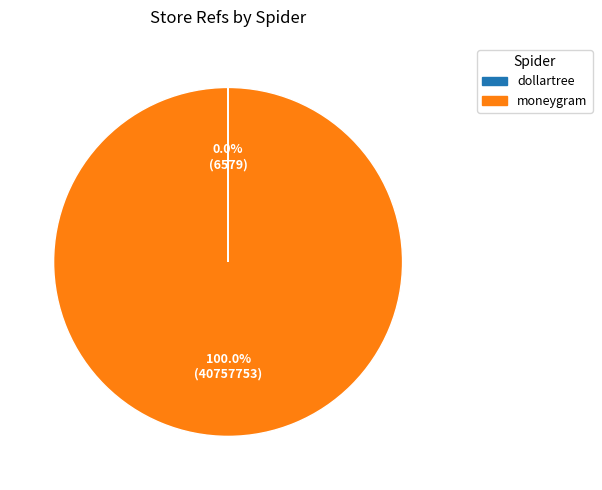

Which category has the biggest portion of the pie?

moneygram